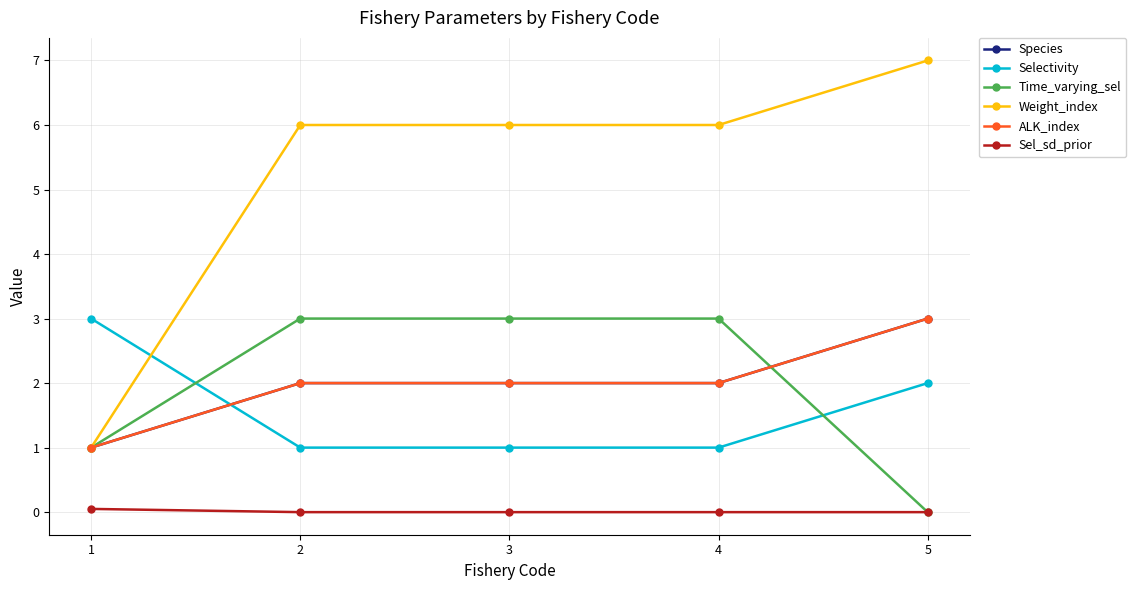

Which series ends up on top after the final intersection of ALK_index and Time_varying_sel?

ALK_index